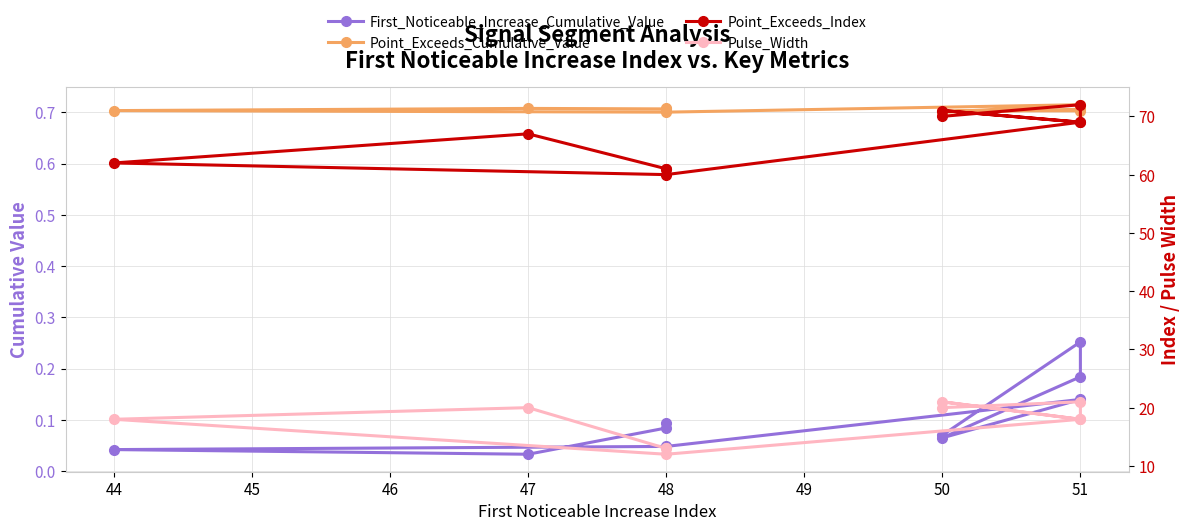

At which label does Point_Exceeds_Index reach its minimum?

48